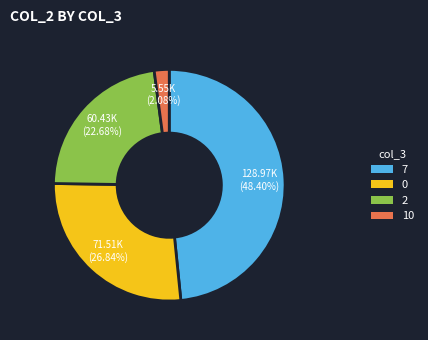

Does any single category account for the majority?

No